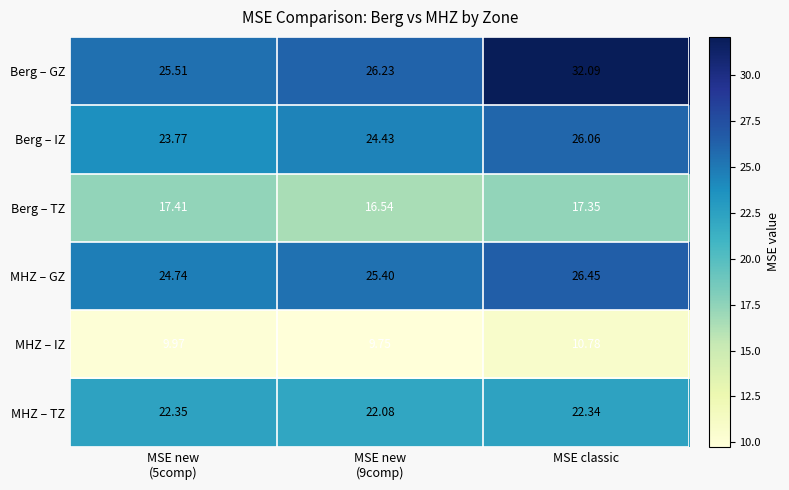

Which series has the widest spread of values?

Berg – GZ